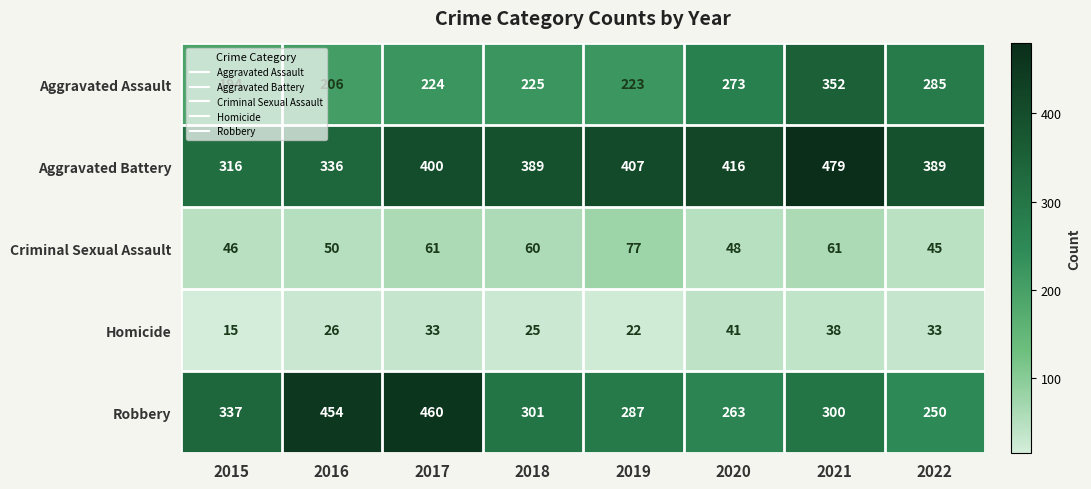

What is the spread (max minus min) of values at 2021?

441